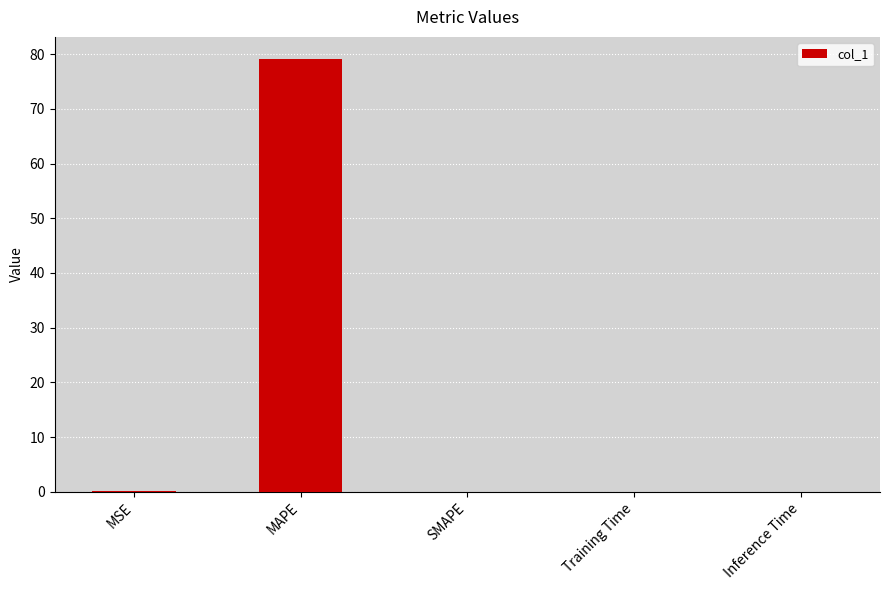

Is it true that the value at SMAPE is 31.0?

False